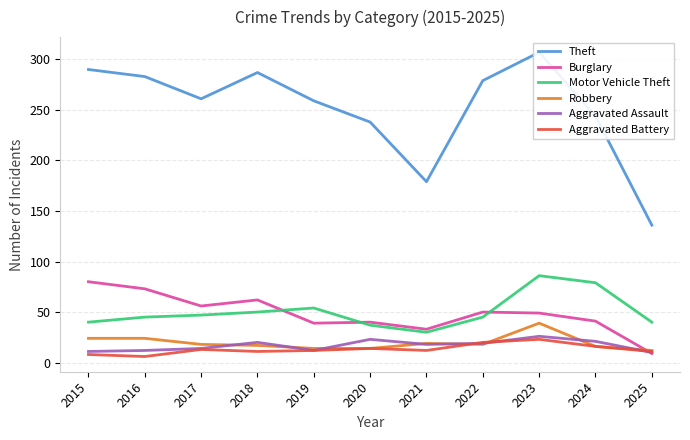

Reading left to right, transcribe all the data shown in this chart.

Theft: 290	283	261	287	259	238	179	279	307	244	136
Burglary: 80	73	56	62	39	40	33	50	49	41	9
Motor Vehicle Theft: 40	45	47	50	54	37	30	45	86	79	40
Robbery: 24	24	18	17	14	14	19	18	39	16	12
Aggravated Assault: 11	12	14	20	12	23	18	19	26	21	10
Aggravated Battery: 8	6	13	11	12	14	12	20	23	16	11